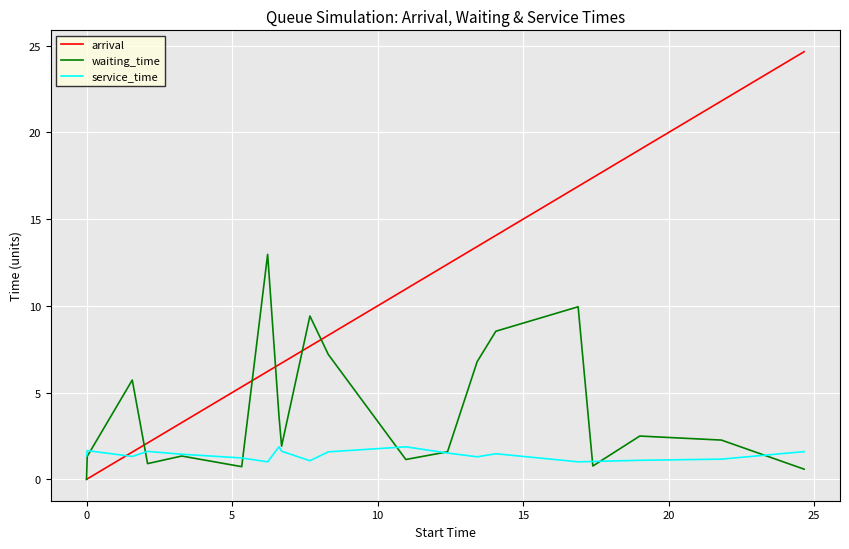

What is the maximum value for arrival?

24.7